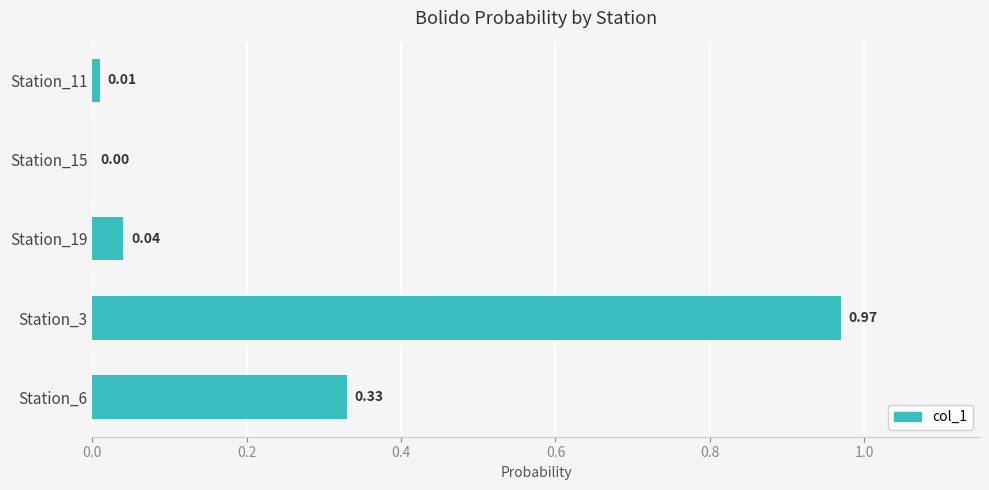

Which has a higher value, Station_3 or Station_11?

Station_3